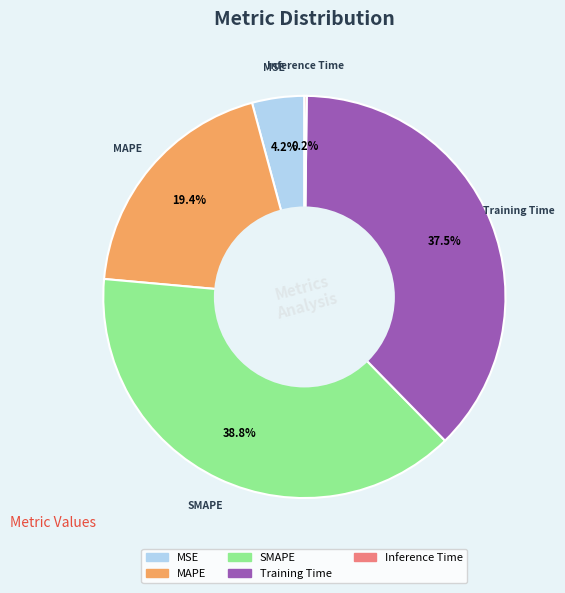

Is MSE the majority of the pie?

No